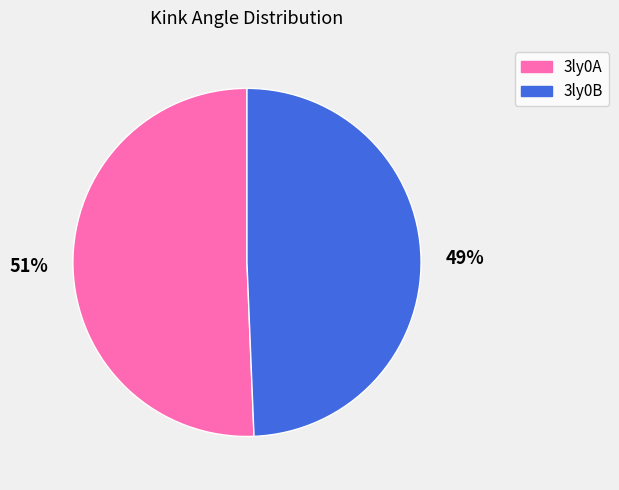

To the nearest percent, what is the combined percentage of 3ly0A and 3ly0B?

100%